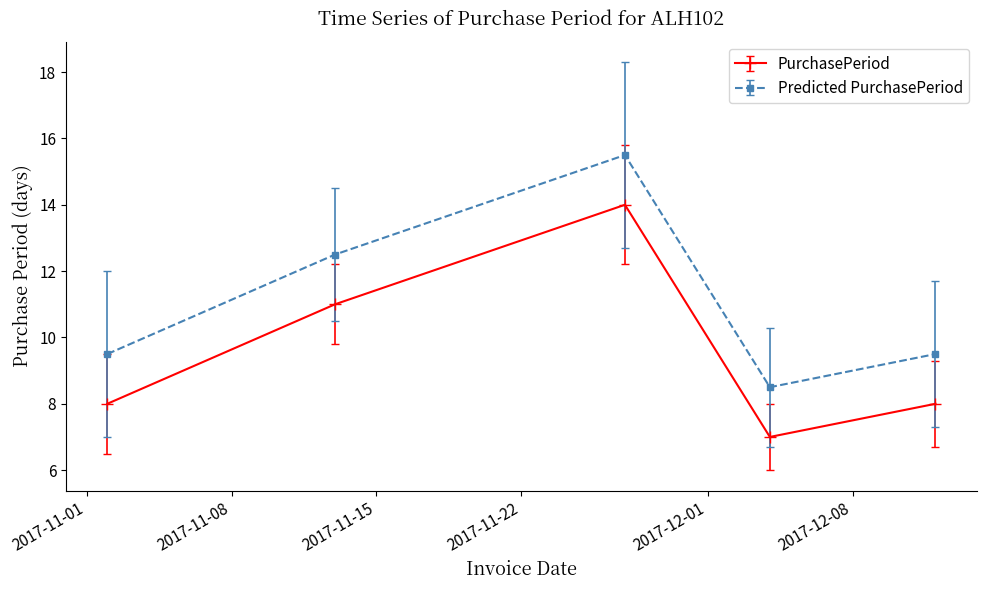

What is the value of the Predicted PurchasePeriod point at the 4th from the left?

8.5